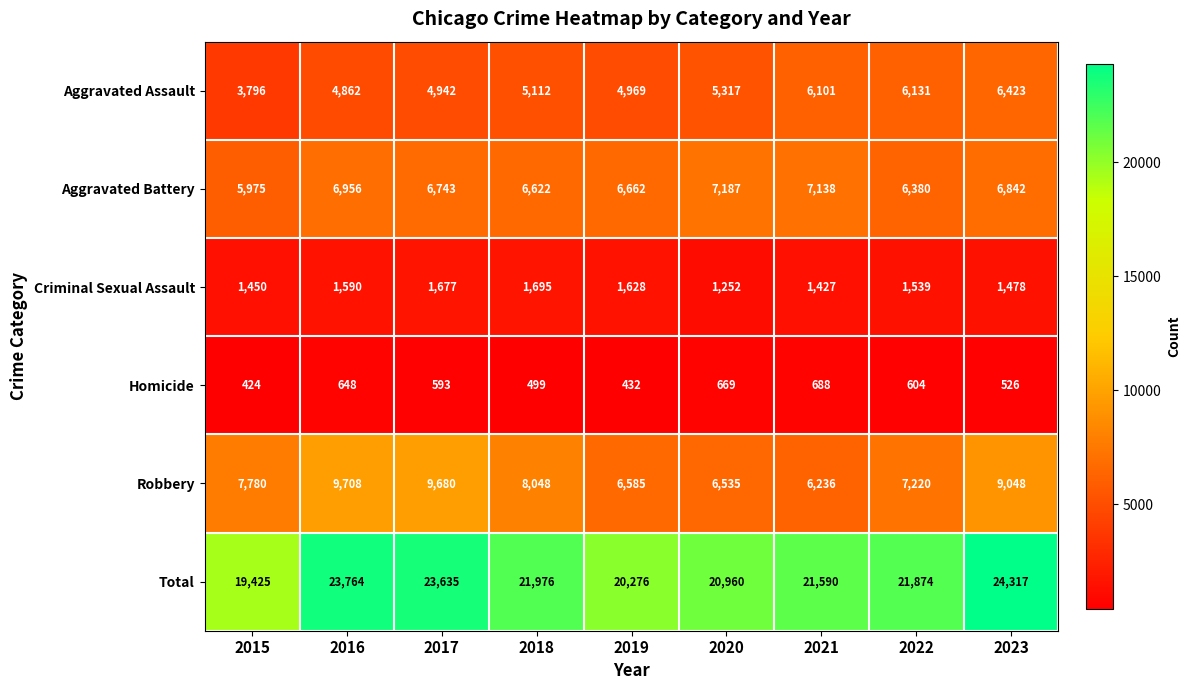

Count the number of data series in this chart.

6